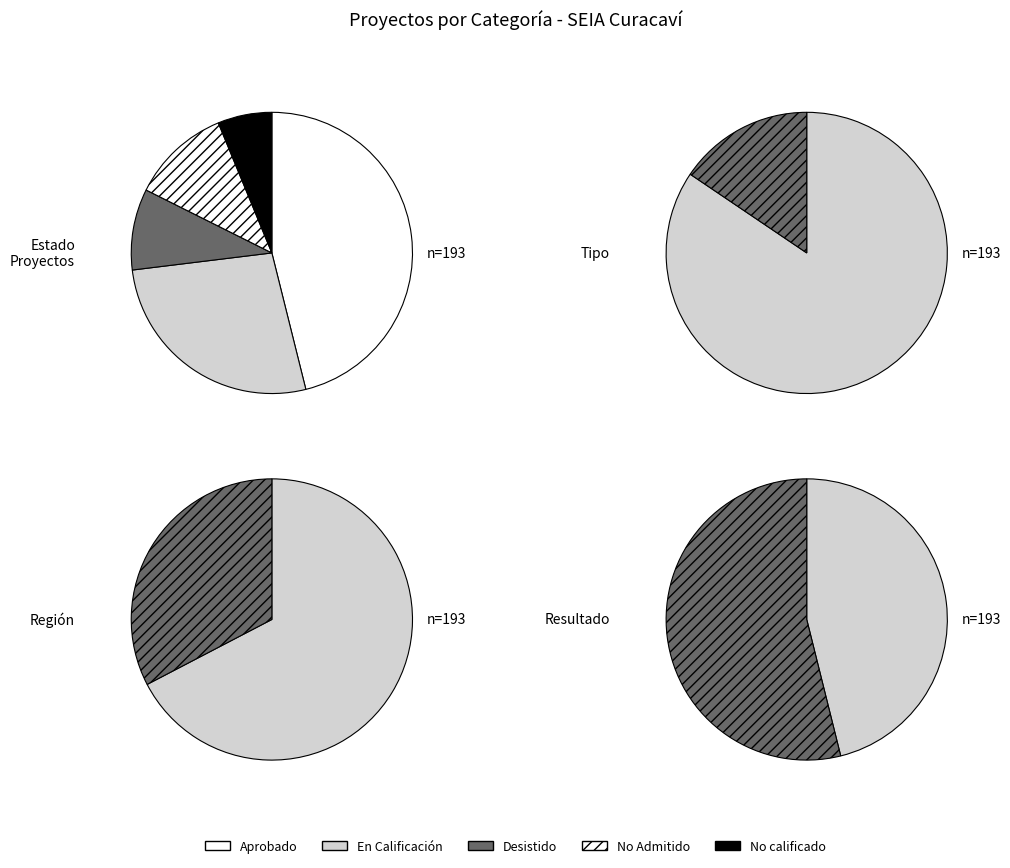

Between En Calificación and No calificado, which series saw the biggest shift?

Estado